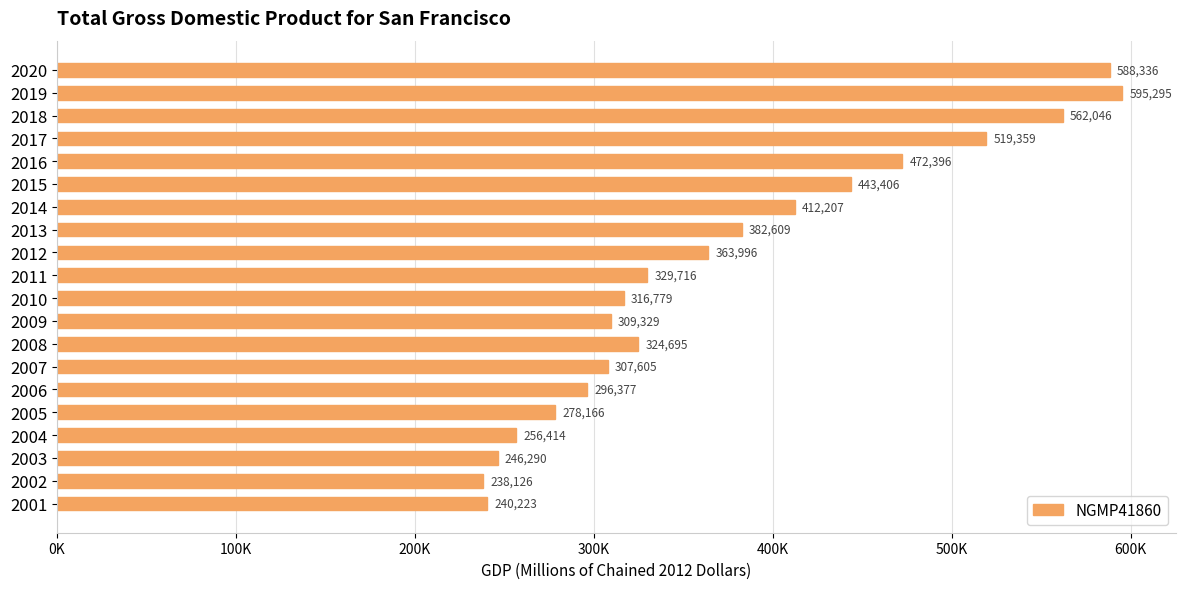

Does the chart contain stacked bars?

No